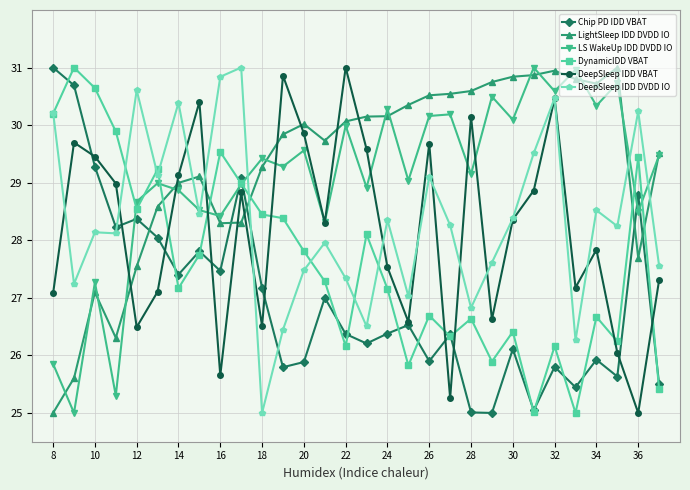

How many data points in DeepSleep IDD DVDD IO are above 28?

18